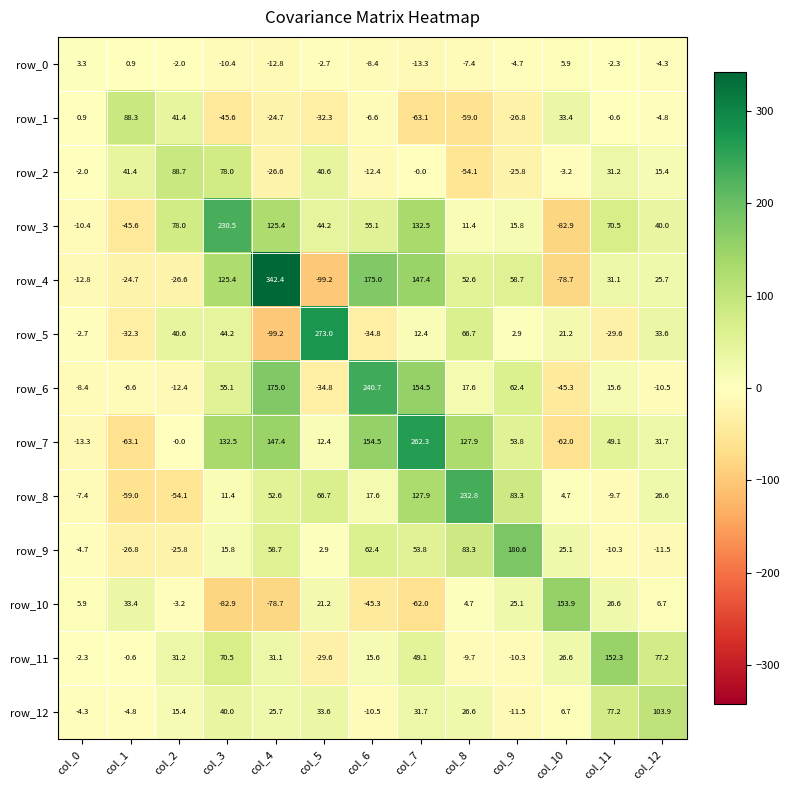

How many data points in row_11 are above 26?

7